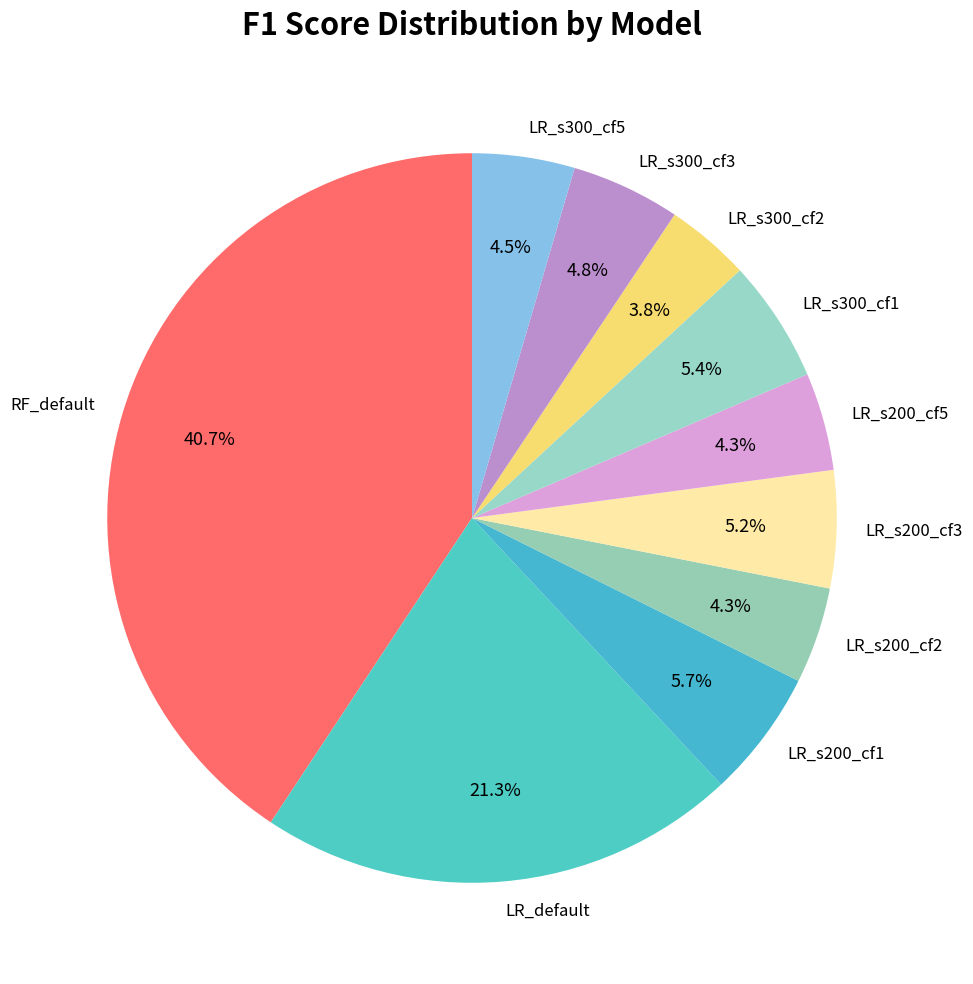

Does RF_default represent more than half of the total?

No